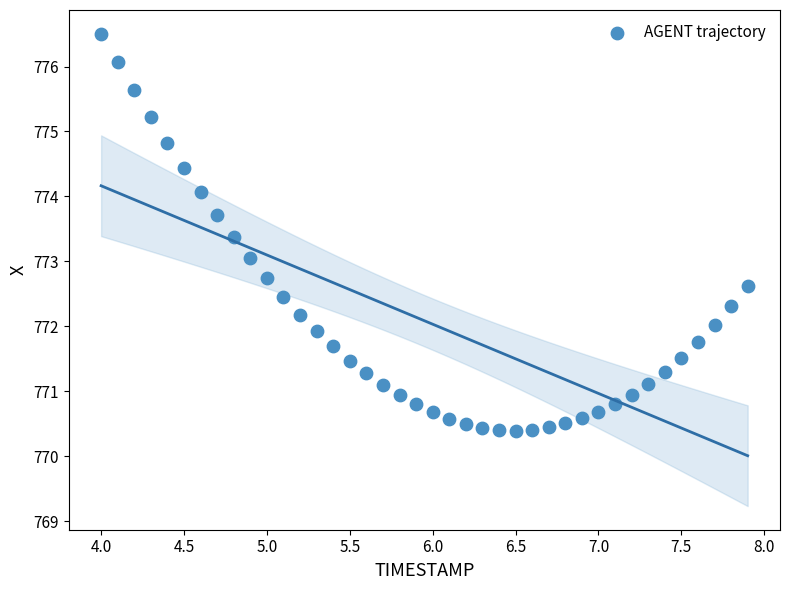

What is the range of Y values (max minus min)?

6.1